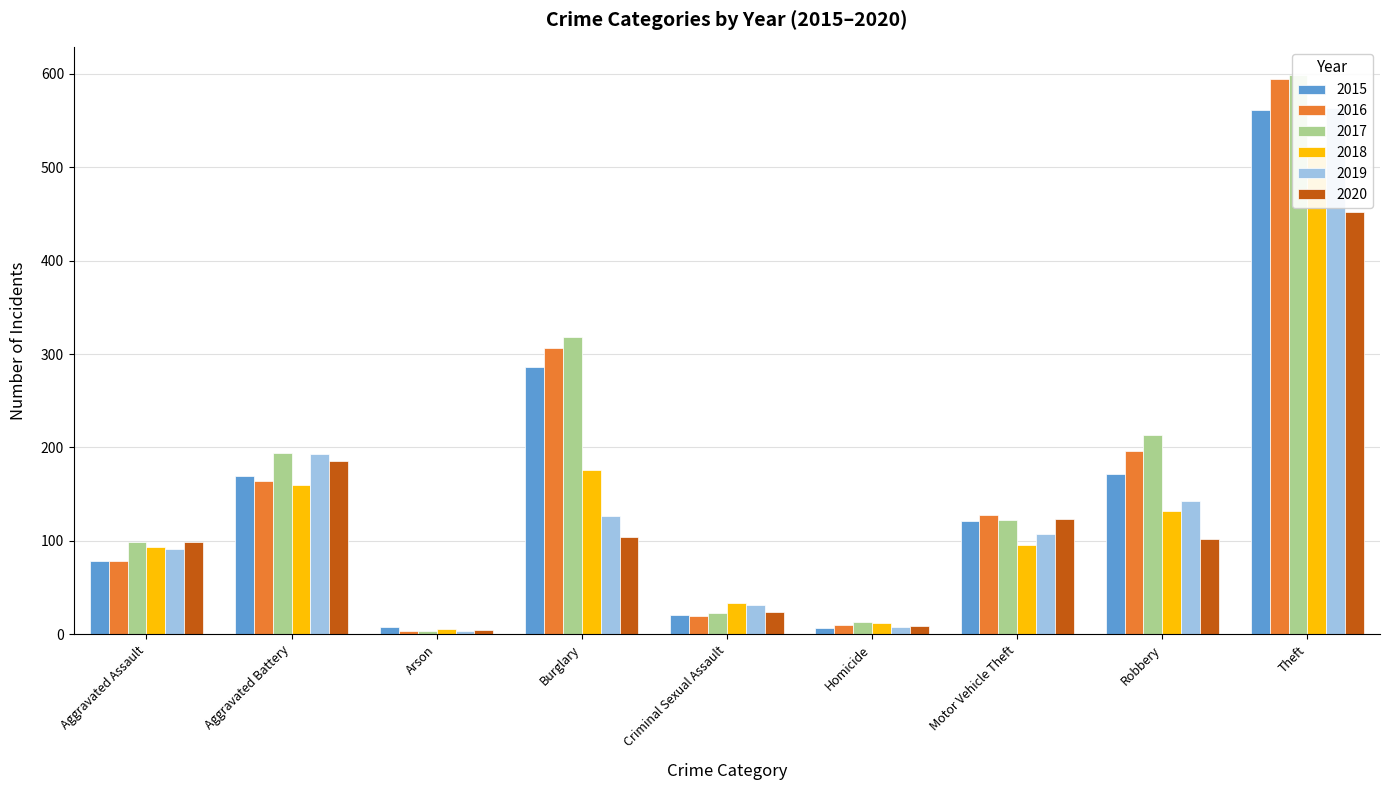

At which label is 2018 closest to 263?

Burglary